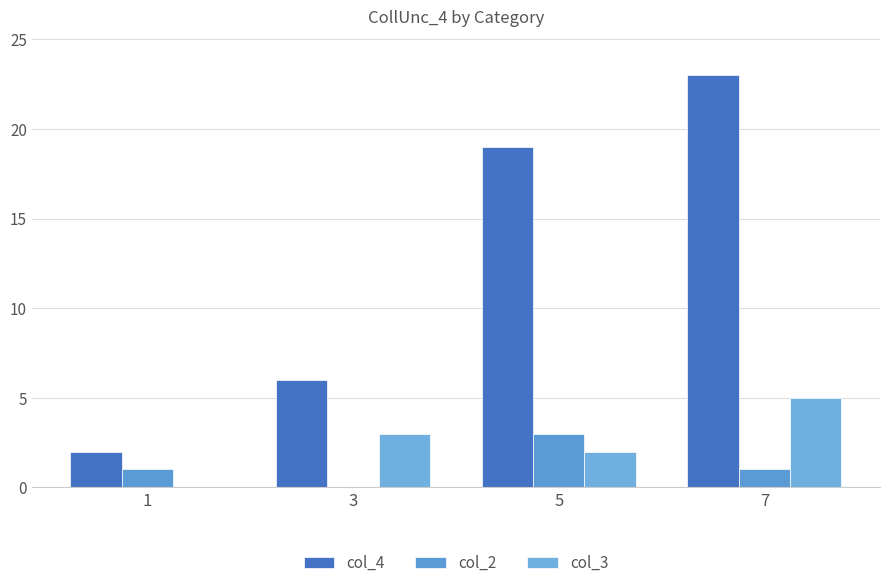

At which label does col_3 reach its peak?

7